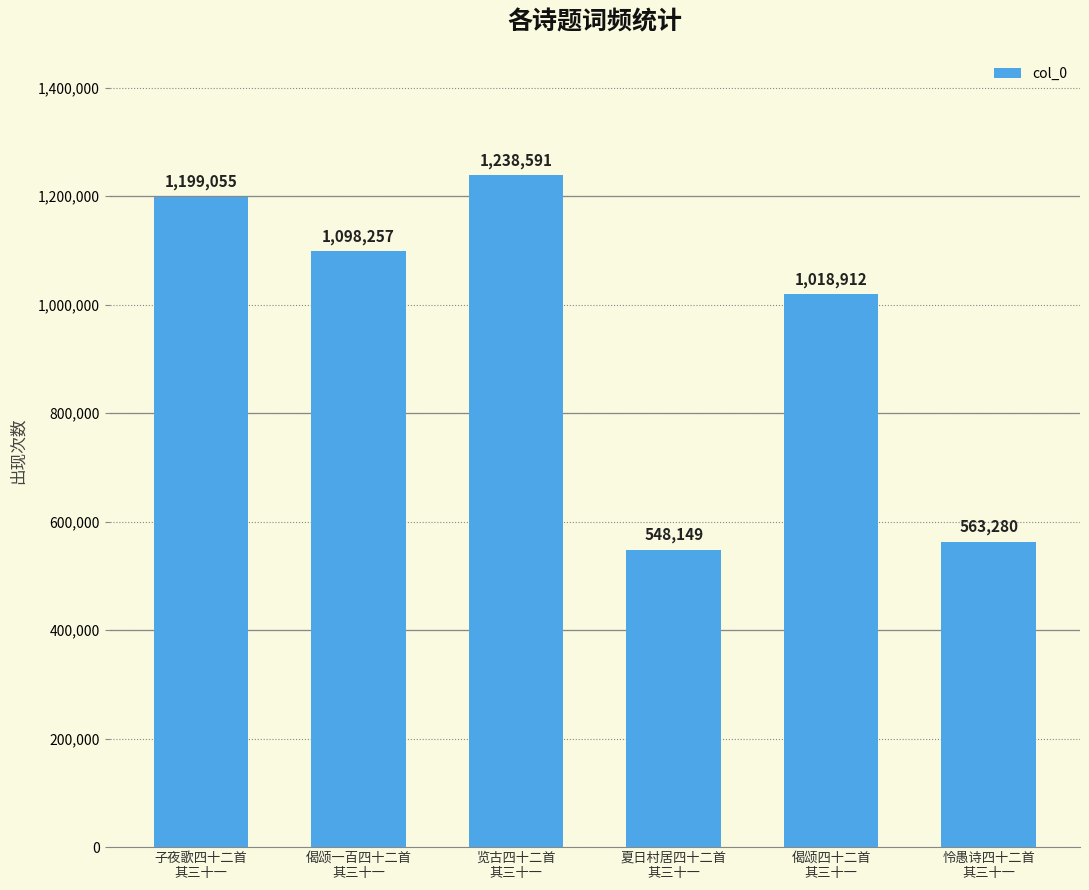

Reading left to right, list all the values displayed in this chart.

子夜歌四十二首
其三十一=1199055	偈颂一百四十二首
其三十一=1098257	览古四十二首
其三十一=1238591	夏日村居四十二首
其三十一=548149	偈颂四十二首
其三十一=1018912	怜愚诗四十二首
其三十一=563280